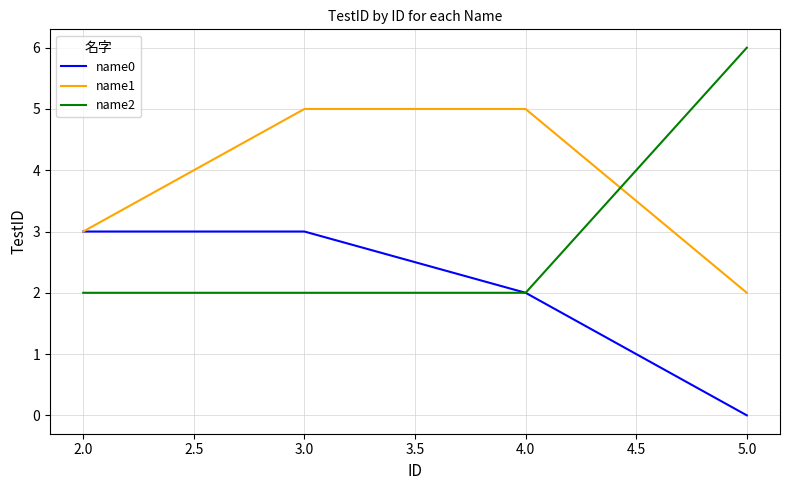

Which series has the widest spread of values?

name2